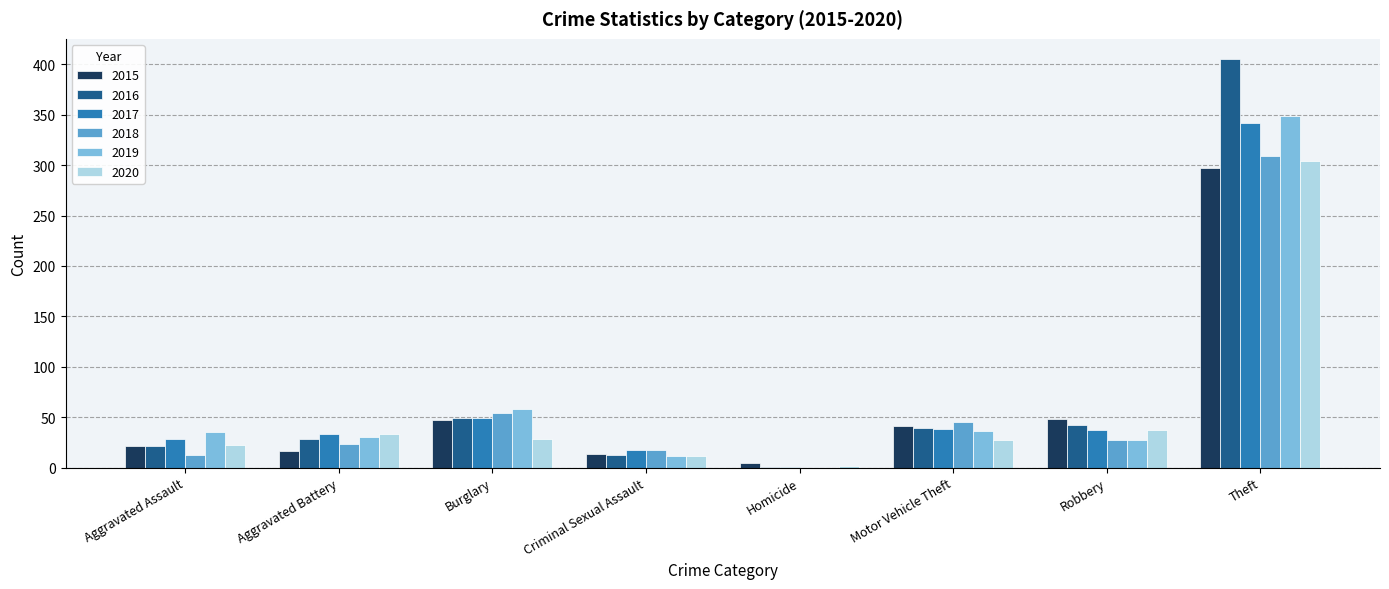

Read the 2019 value at Criminal Sexual Assault.

12